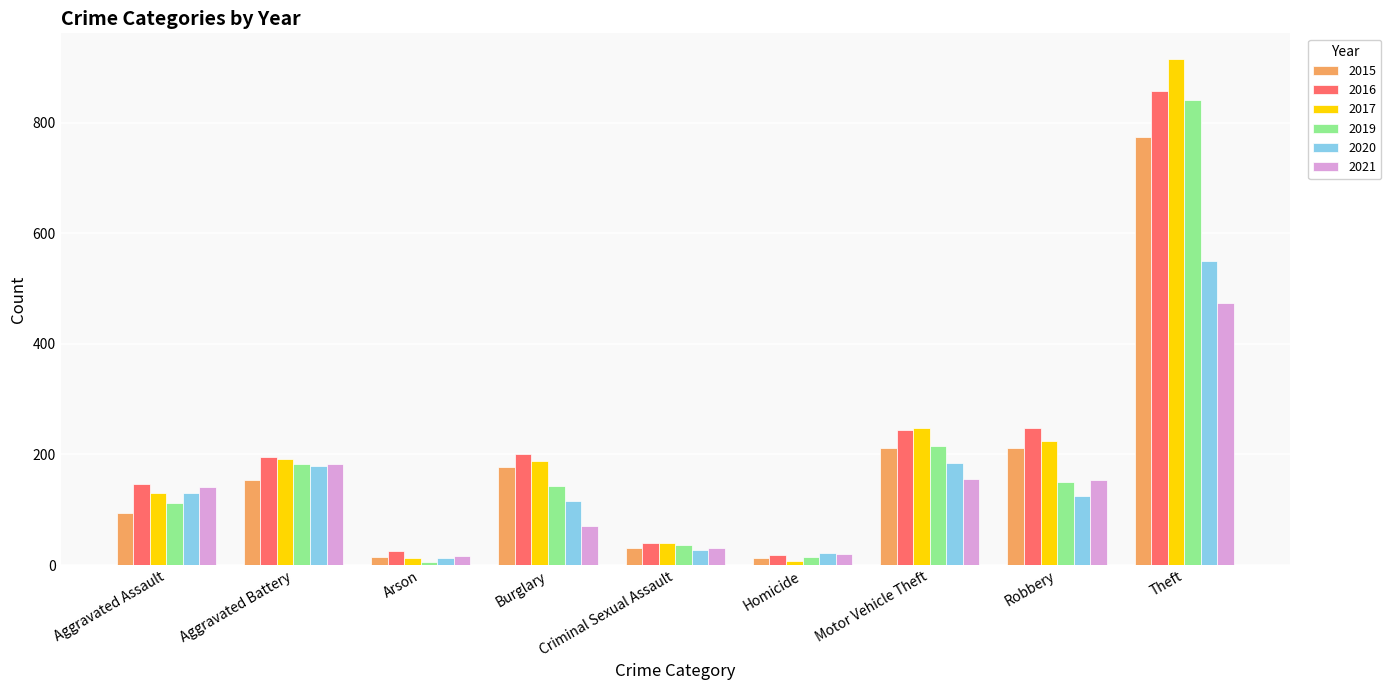

How many groups of bars are there?

9